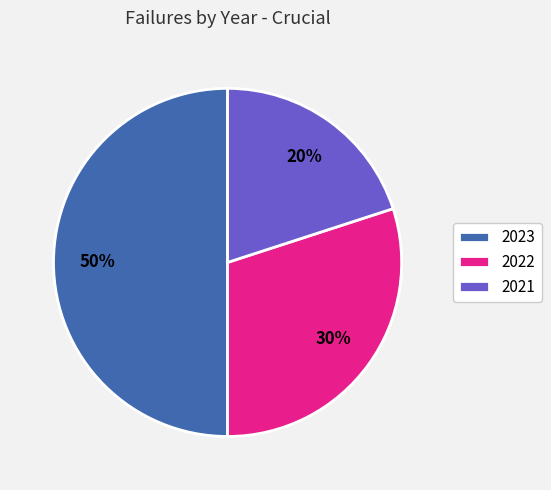

What percentage is the 2023 slice, to the nearest percent?

50%